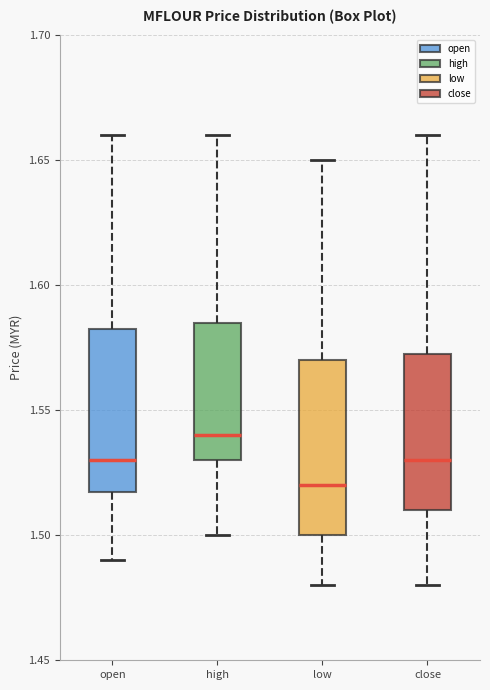

Reading left to right, transcribe this box plot: for each box, give where its median line is, the range the box spans, and where its two whiskers end, as read against the y-axis. The values are not printed on the chart, so give them approximately, as read against the axis.

open: median 1.530, box 1.520 to 1.585, whiskers 1.490 to 1.660
high: median 1.540, box 1.530 to 1.585, whiskers 1.500 to 1.660
low: median 1.520, box 1.500 to 1.570, whiskers 1.480 to 1.650
close: median 1.530, box 1.510 to 1.575, whiskers 1.480 to 1.660